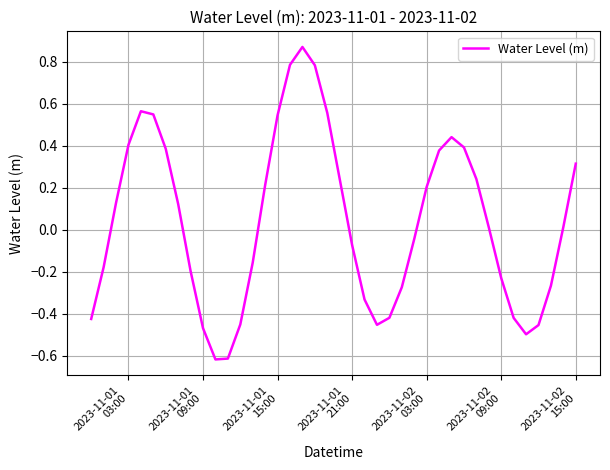

True or false: the data has more than 2 interior local peaks.

True